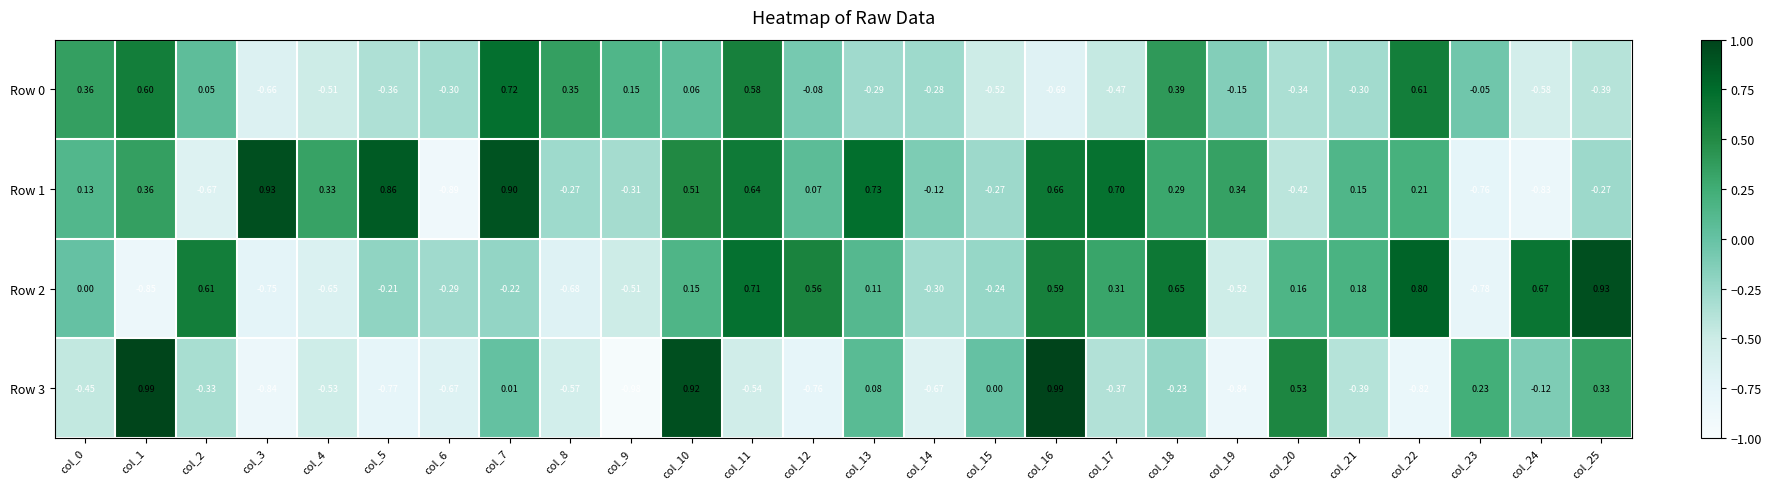

Is the value of Row 3 at col_22 greater than the value of Row 0 at col_11?

No